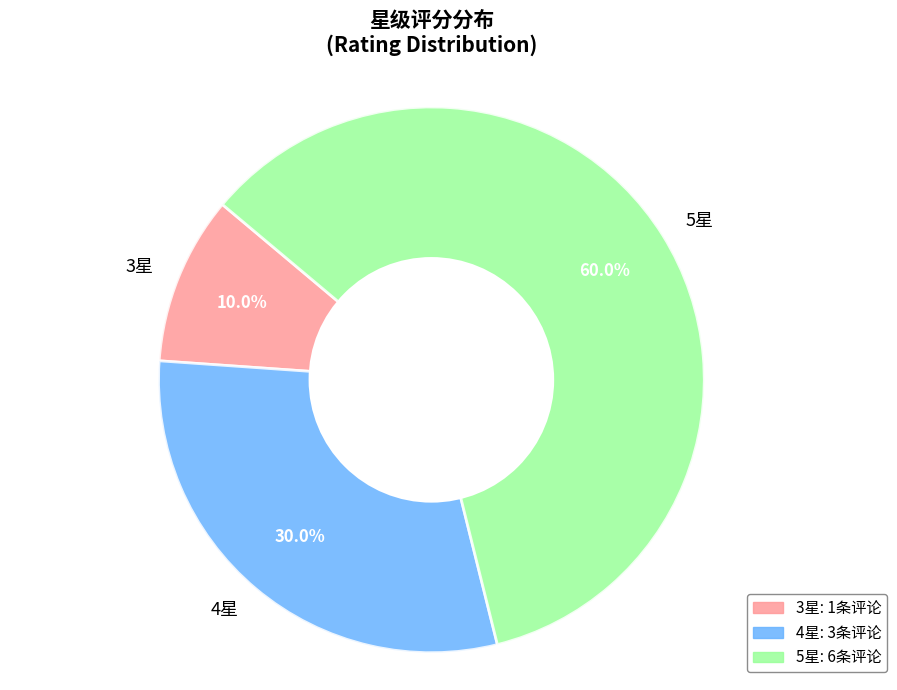

Does any single category account for the majority?

Yes